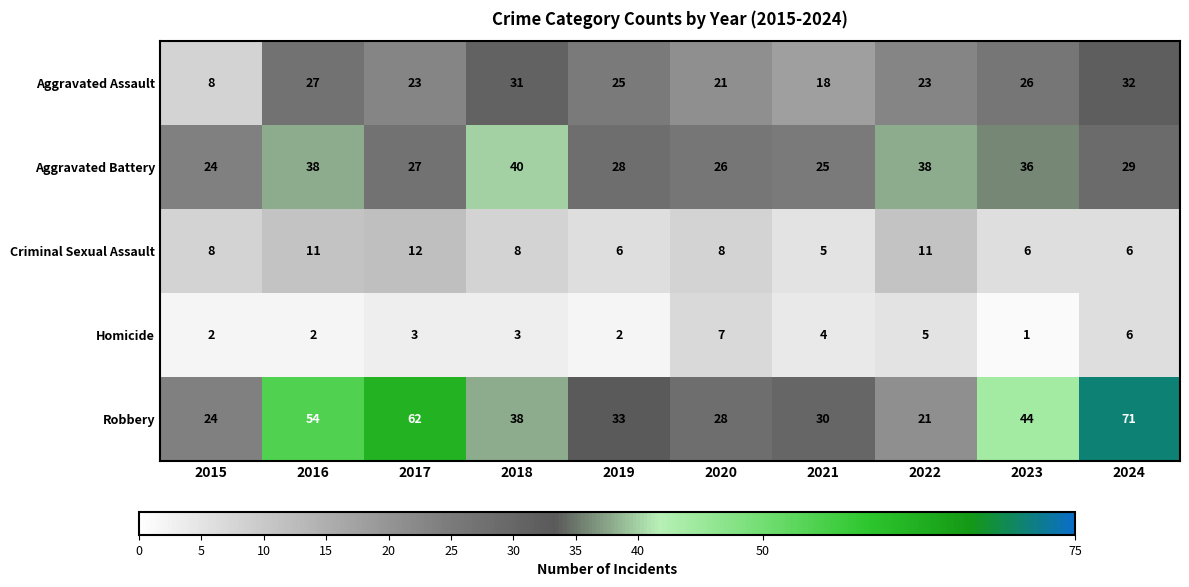

At which category is the sum across all series the highest?

2024